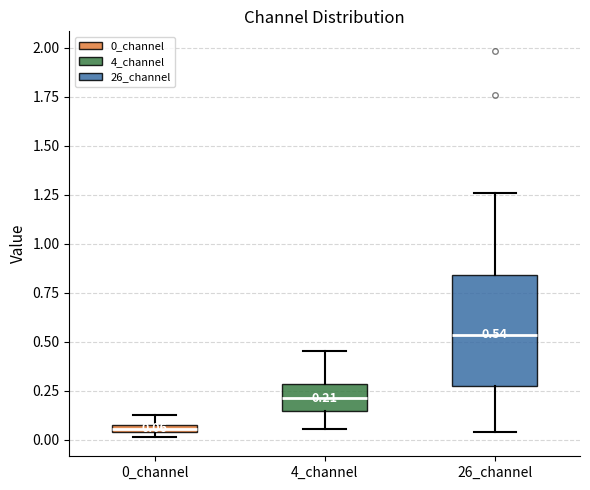

Which box has the highest median line?

26_channel